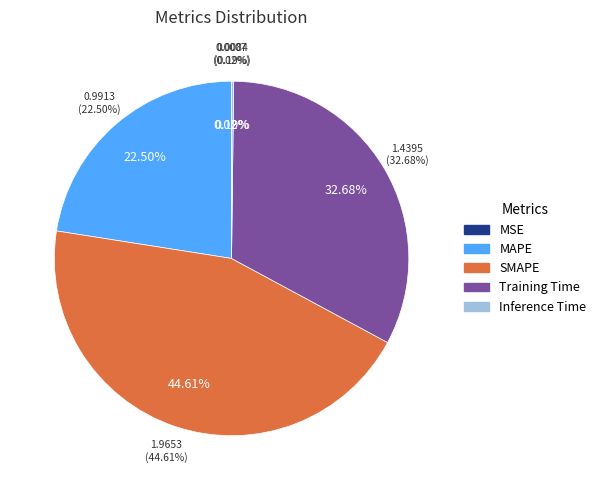

Combined, do Training Time and SMAPE account for over 50%?

Yes